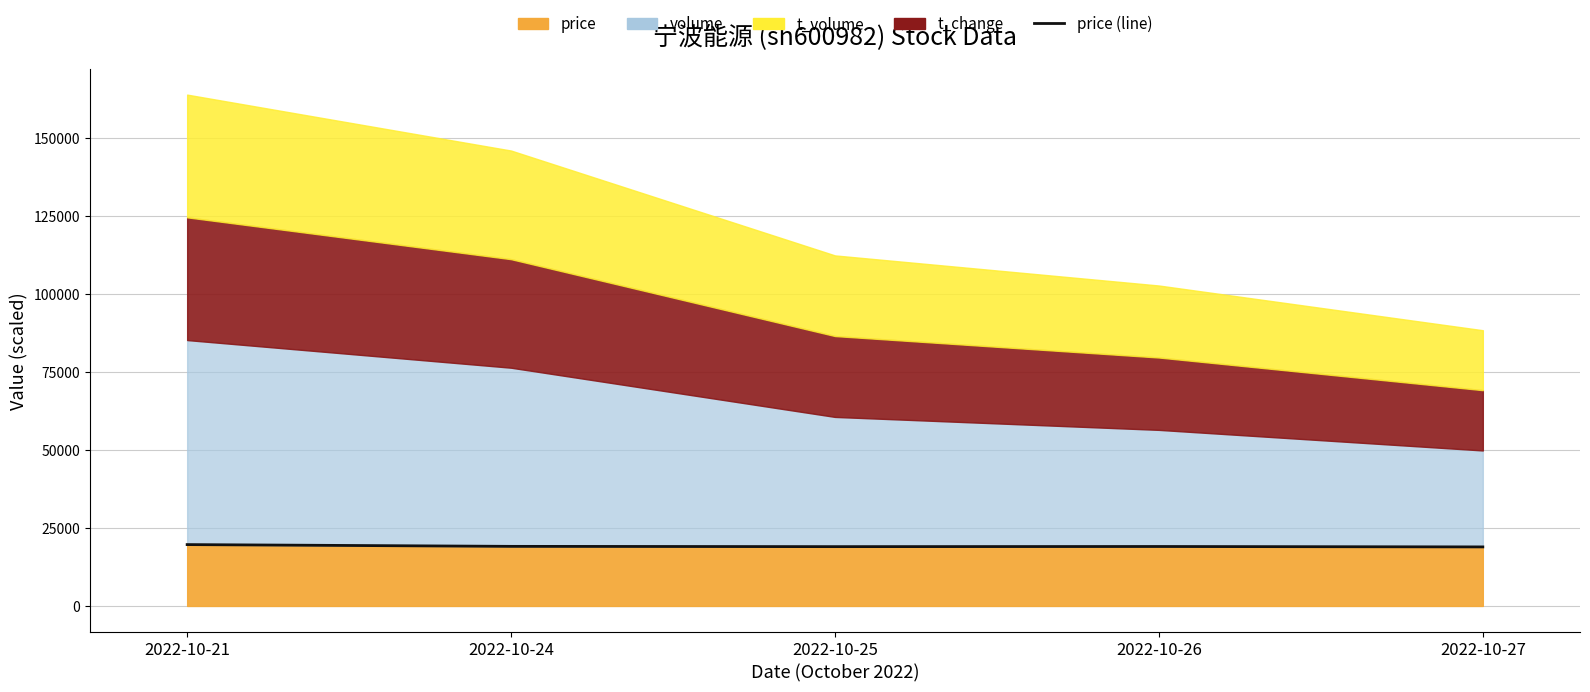

Approximately how many times larger is the value at 2022-10-27 compared to 2022-10-26?

1.0